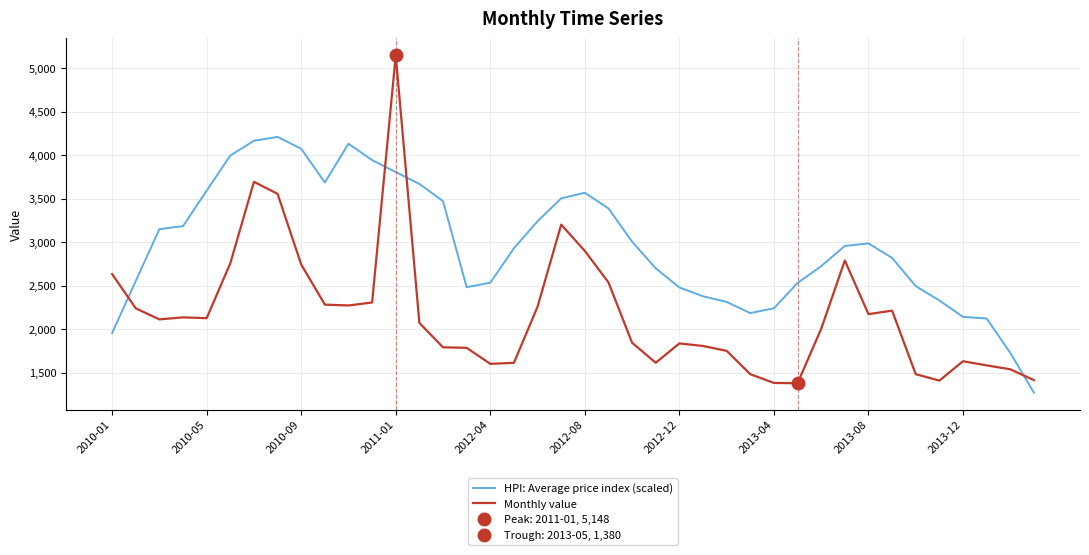

Which series ends up on top after the final intersection of Monthly value and HPI: Average price index (scaled)?

Monthly value